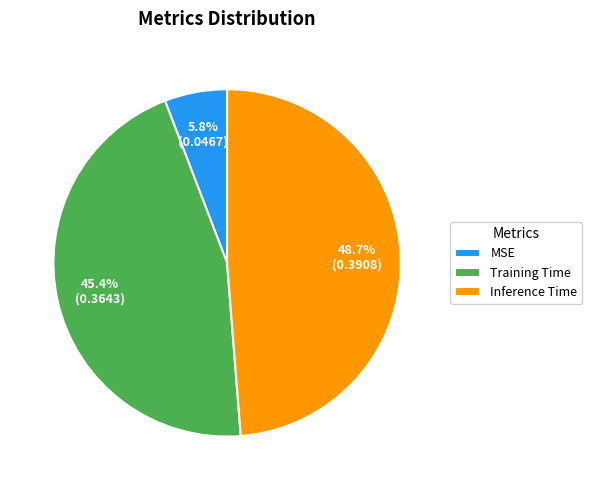

To the nearest percent, what is the combined percentage of Training Time and MSE?

51%